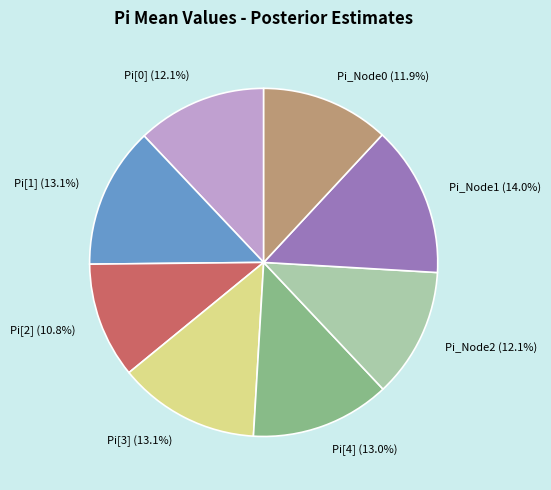

Count the number of slices in the pie.

8